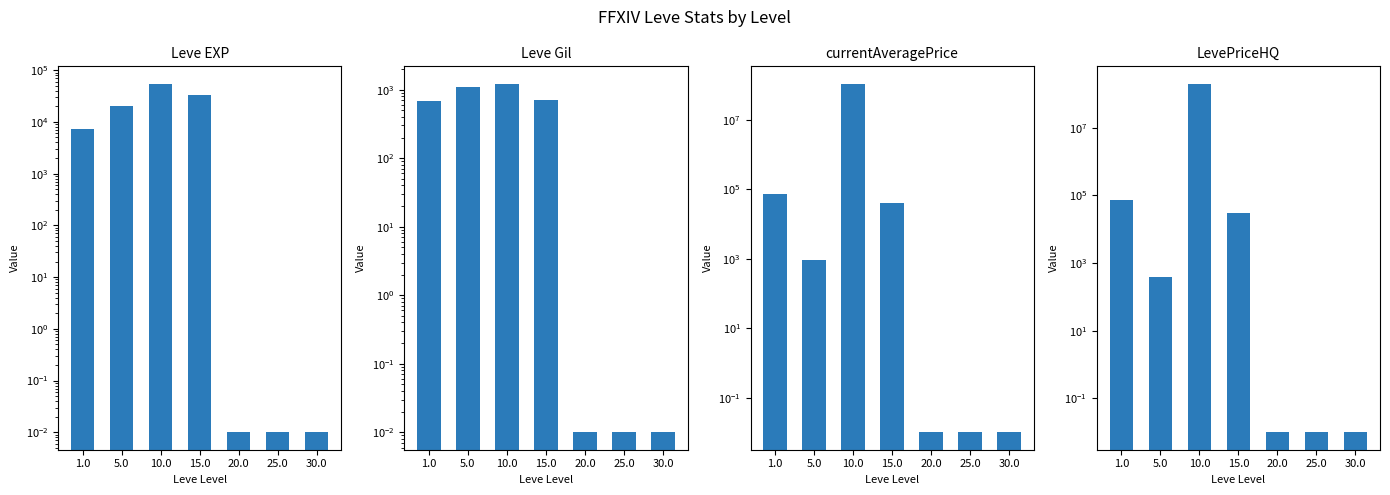

Where is currentAveragePrice nearest to the value 55577987?

1.0